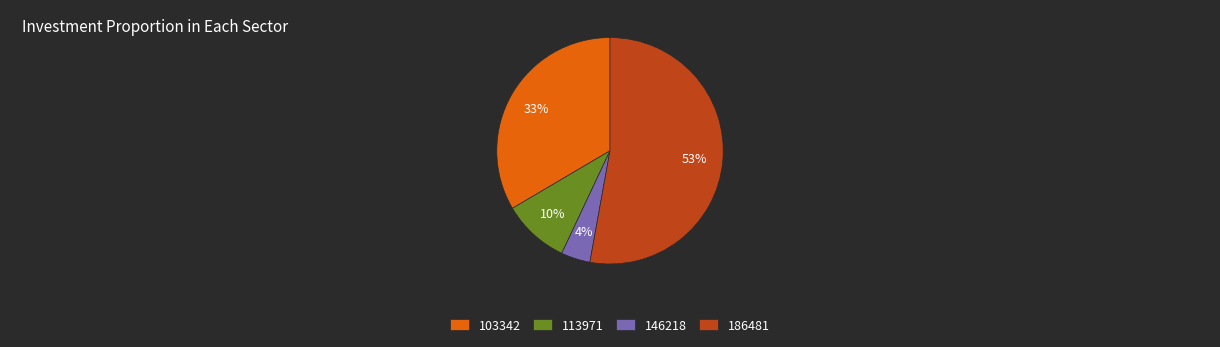

Is there a majority slice in this chart?

Yes